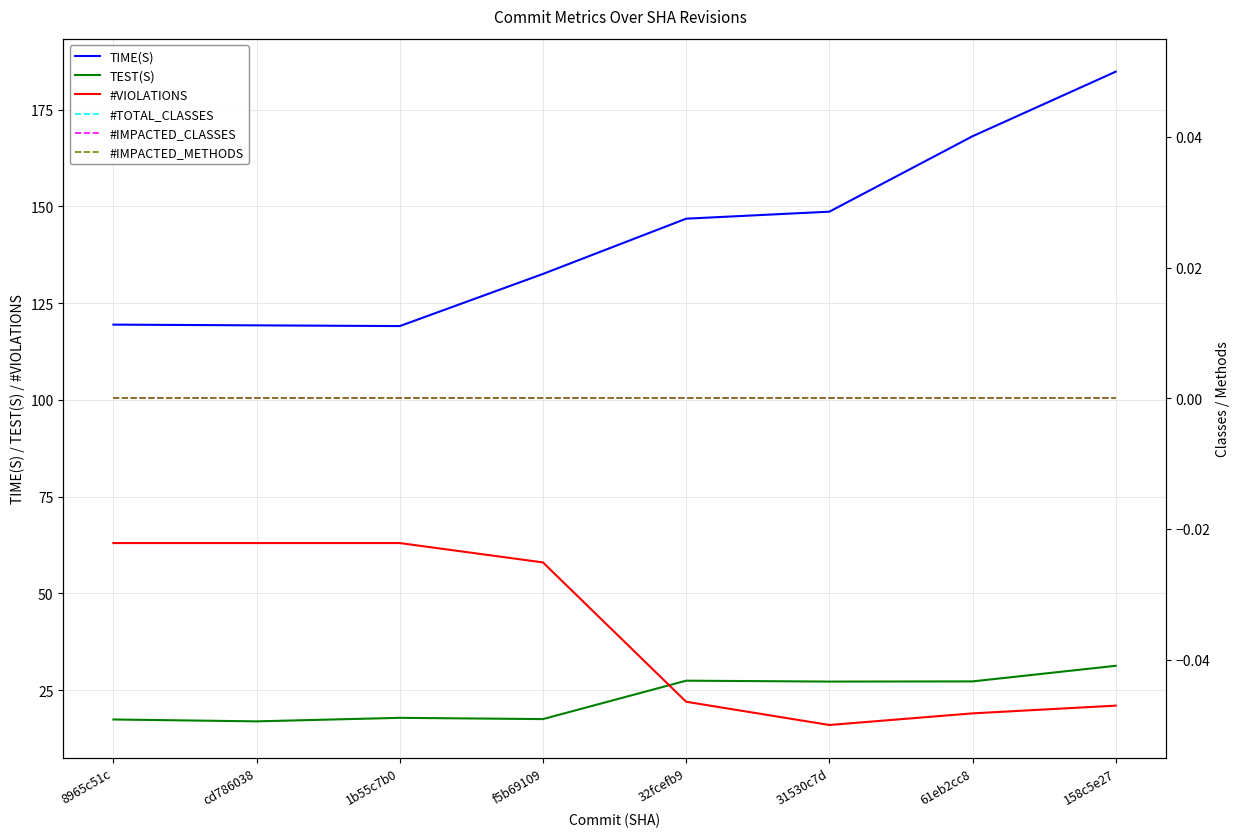

Does the chart display data point markers on the line(s)?

No